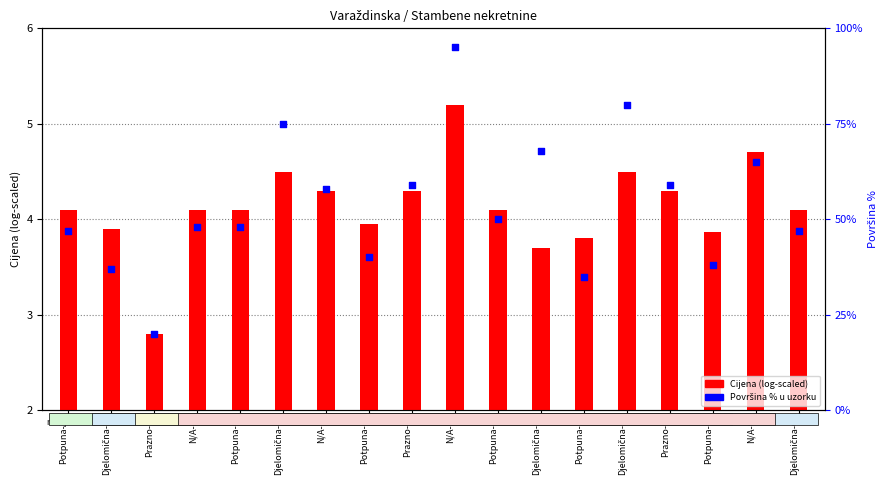

What is the total value across all series at Potpuna-3?

44.0